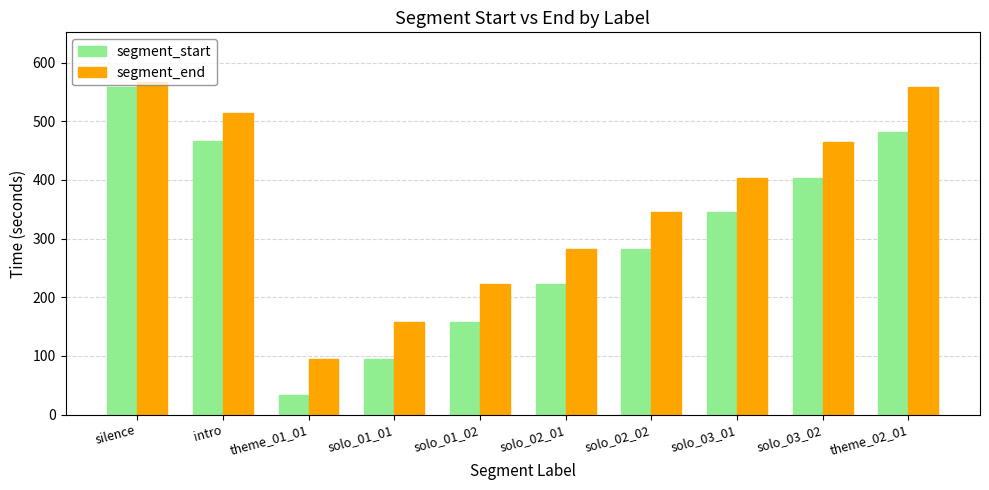

List the series in order of their overall mean, highest first.

segment_end, segment_start